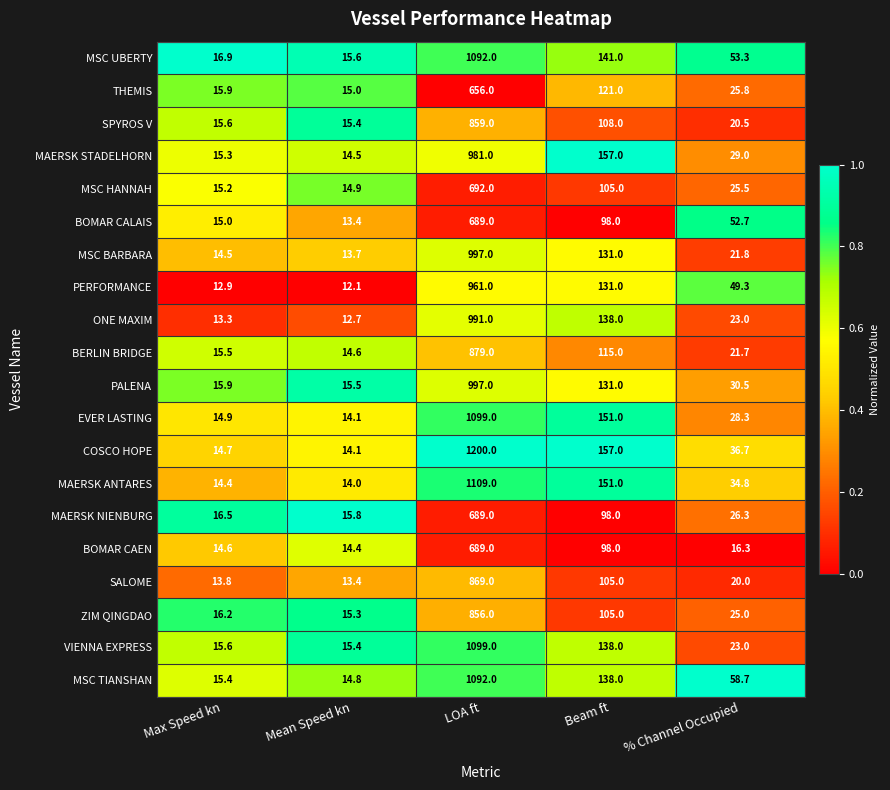

What is the difference between the highest and lowest values at Max Speed kn?

4.0